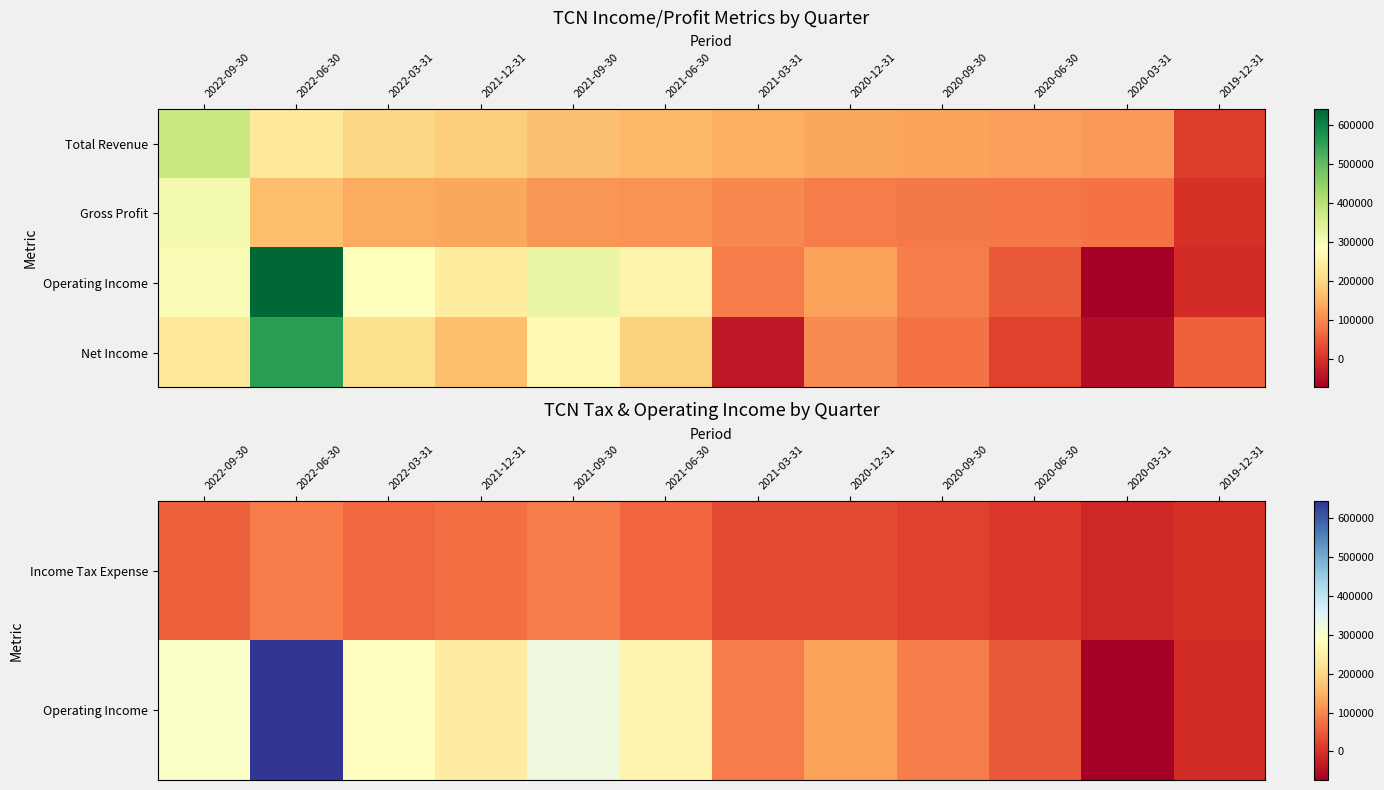

At how many categories does at least one series exceed 214016?

6